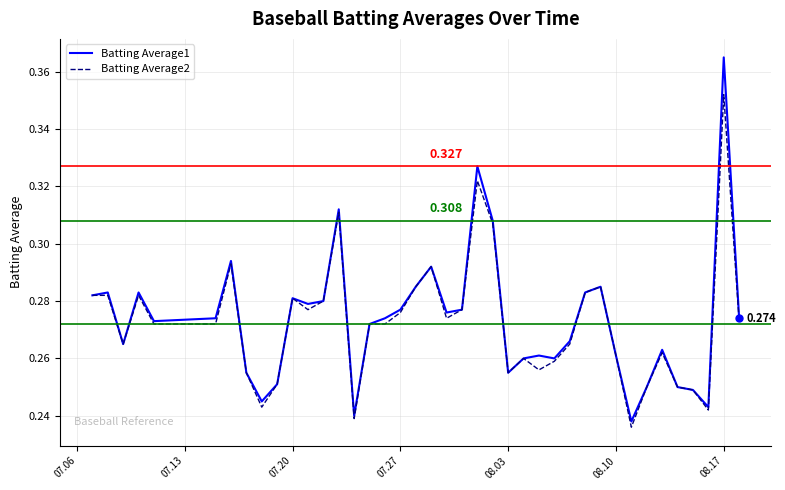

Rank the series by their average value, from lowest to highest.

Batting Average2, Batting Average1